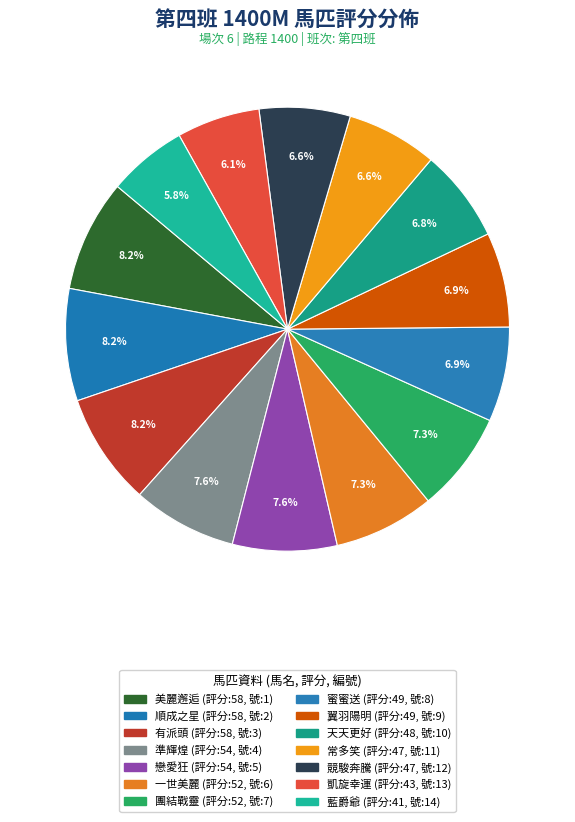

Count the number of slices in the pie.

14